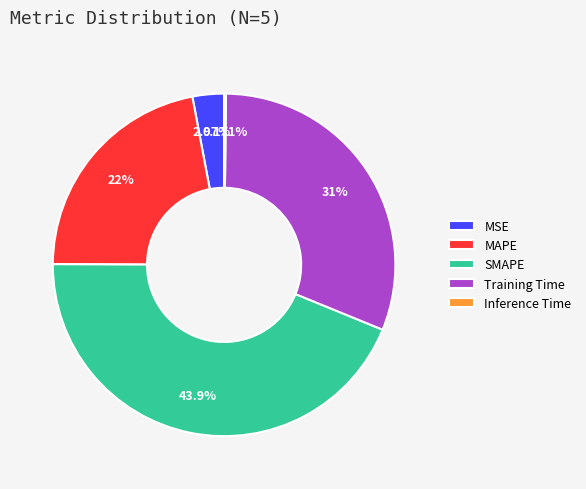

What is the largest slice in the pie chart?

SMAPE